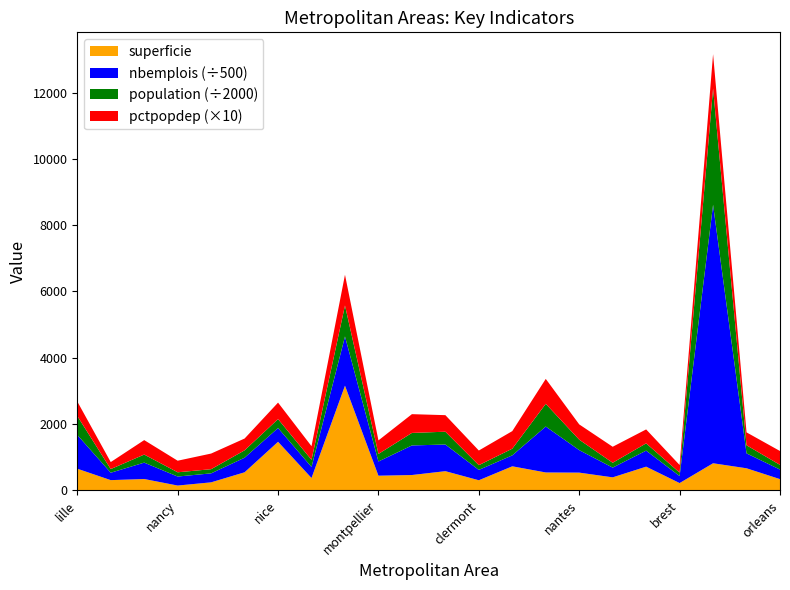

Reading left to right, list all the values displayed in this chart.

superficie: lille=651.1	metz=306.0	strasbourg=340.0	nancy=142.6	dijon=239.5	grenoble=542.8	nice=1463.2	toulon=370.3	marseille=3156.6	montpellier=439.9	toulouse=460.2	bordeaux=576.4	clermont=302.1	saintetienne=723.0	lyon=537.5	nantes=532.7	tours=390.0	rennes=712.4	brest=217.3	paris=815.1	rouen=663.6	orleans=336.5
nbemplois_scaled: lille=510081.0	metz=111742.0	strasbourg=247076.0	nancy=135948.0	dijon=135428.0	grenoble=219888.0	nice=207861.0	toulon=166623.0	marseille=742990.0	montpellier=214053.0	toulouse=446405.0	bordeaux=402141.0	clermont=156290.0	saintetienne=165374.0	lyon=693048.0	nantes=339458.0	tours=147057.0	rennes=242004.0	brest=105774.0	paris=3900586.0	rouen=225115.0	orleans=144353.0
population_scaled: lille=1141440.0	metz=220593.0	strasbourg=487299.0	nancy=256558.0	dijon=251650.0	grenoble=445516.0	nice=538574.0	toulon=431038.0	marseille=1869055.0	montpellier=457839.0	toulouse=755882.0	bordeaux=773542.0	clermont=286190.0	saintetienne=402882.0	lyon=1370678.0	nantes=630372.0	tours=292268.0	rennes=438865.0	brest=208497.0	paris=7020210.0	rouen=489428.0	orleans=281899.0
pctpopdep: lille=43.8	metz=21.1	strasbourg=43.6	nancy=34.9	dijon=47.2	grenoble=35.6	nice=49.8	toulon=41.1	marseille=92.7	montpellier=40.9	toulouse=56.6	bordeaux=50.0	clermont=44.2	saintetienne=53.1	lyon=75.2	nantes=46.1	tours=48.3	rennes=42.1	brest=23.0	paris=103.6	rouen=38.9	orleans=41.9